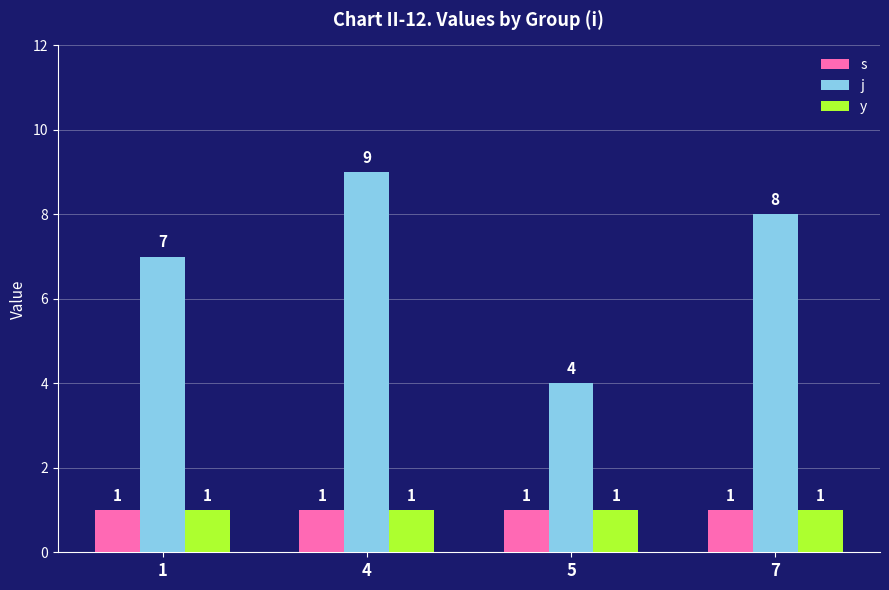

What is the lowest value of the s series?

1